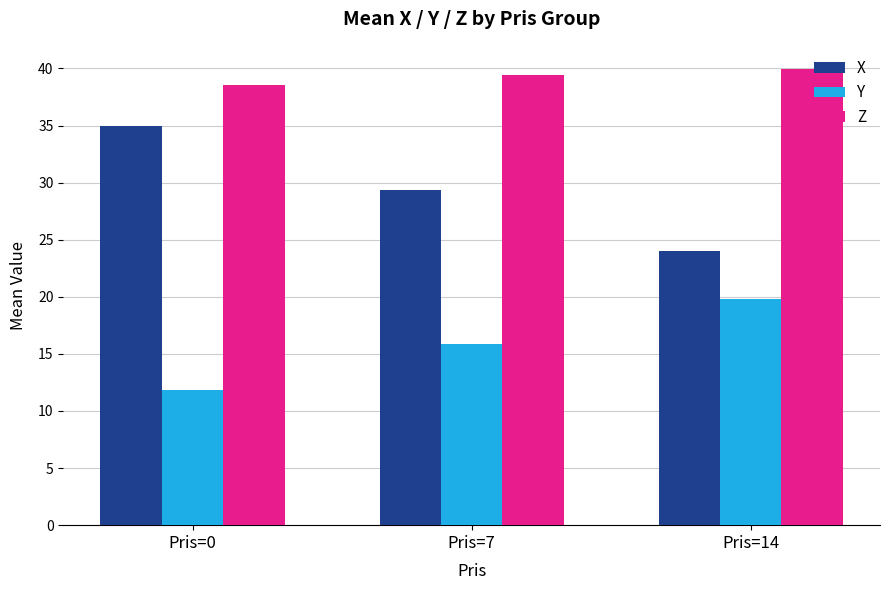

How many groups of bars are there?

3